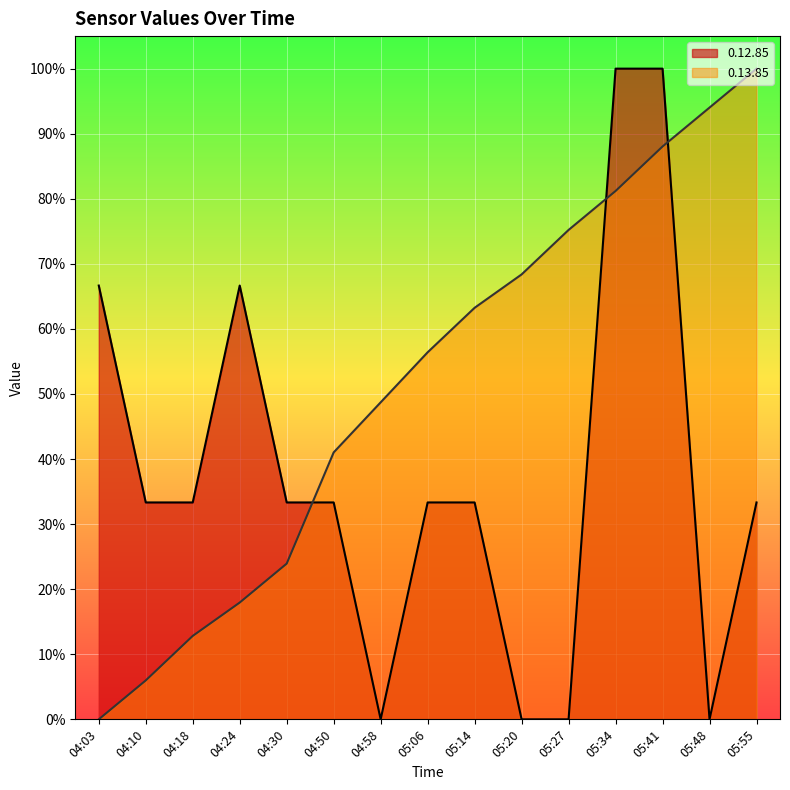

How many data points does each series have?

15